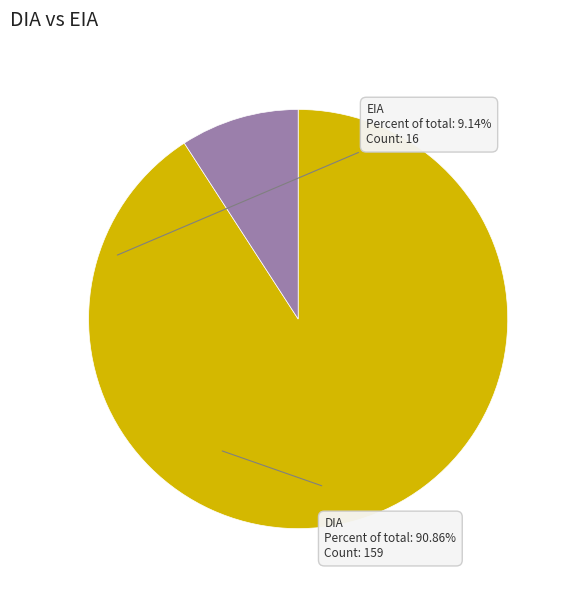

Is there a majority slice in this chart?

Yes